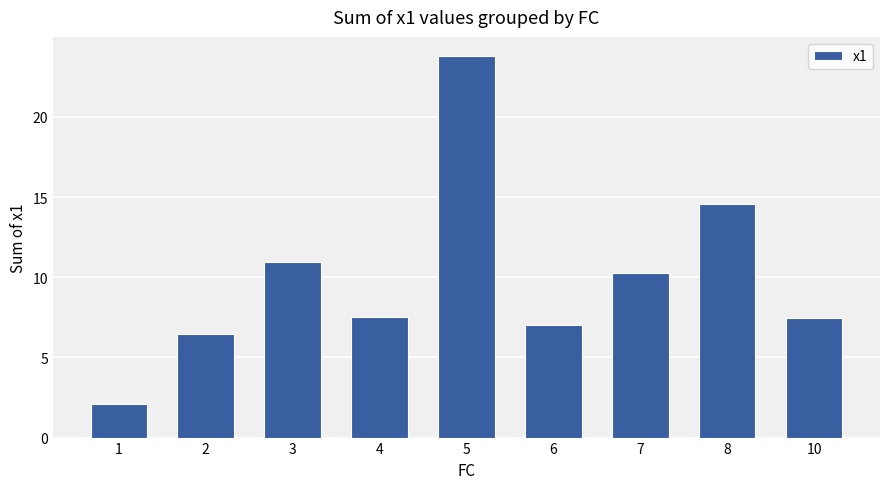

What is the change in value from 1 to 7?

+8.1